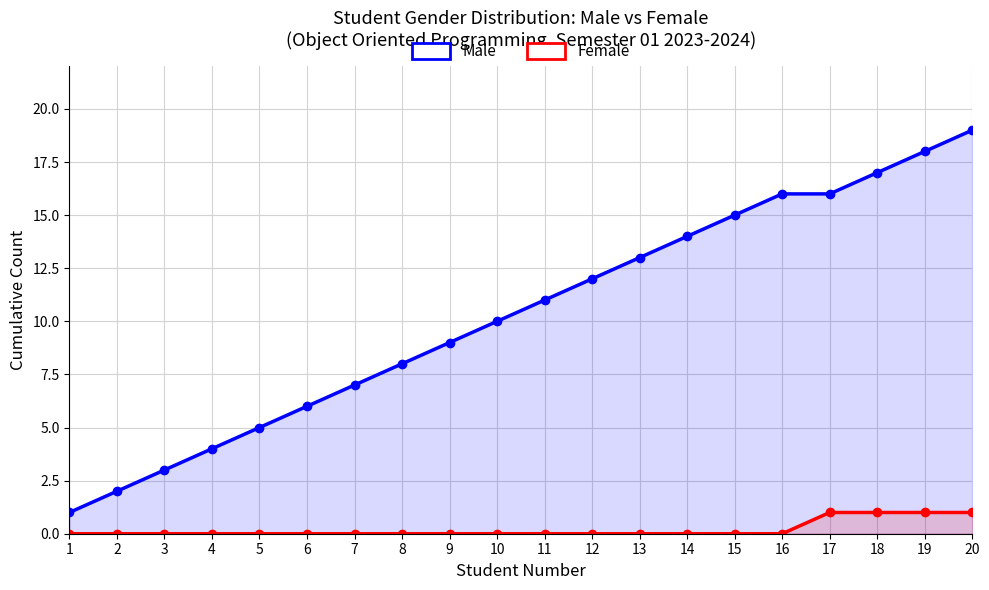

True or false: Female and Male cross at least once.

False